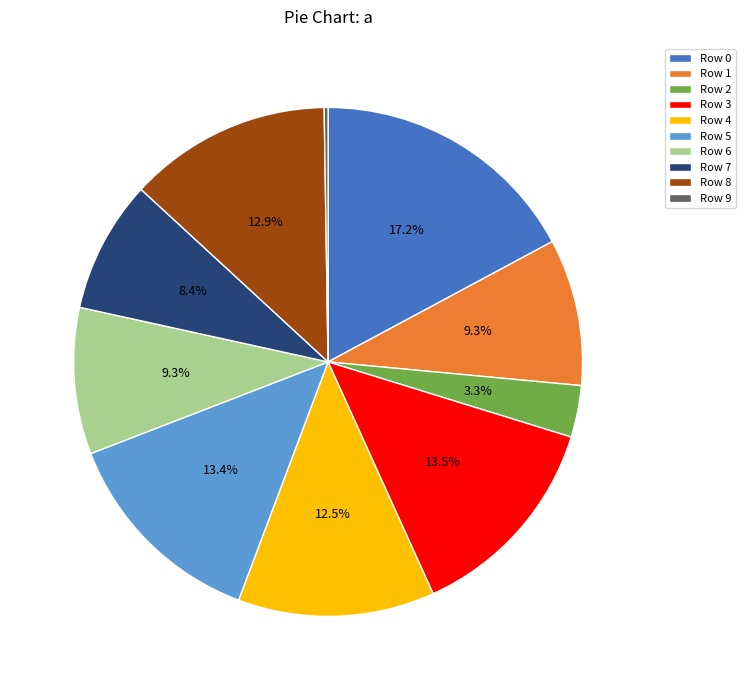

How much of the chart is everything except Row 5?

86.6%